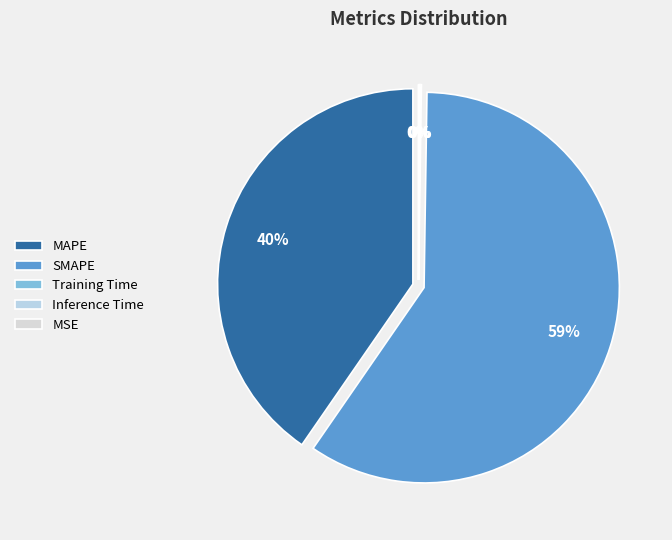

To the nearest percent, what is the combined percentage of SMAPE and MAPE?

100%